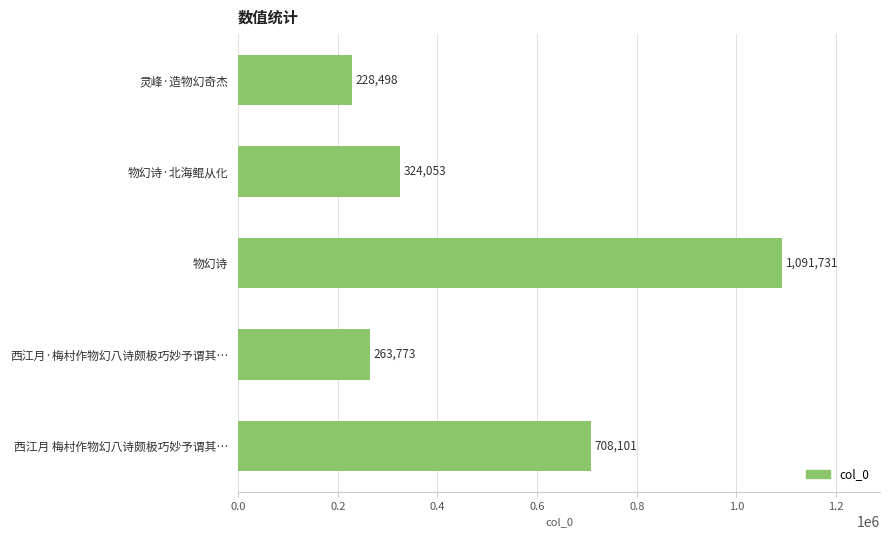

Rank the categories by value from highest to lowest.

物幻诗, 西江月 梅村作物幻八诗颇极巧妙予谓其…, 物幻诗·北海鲲从化, 西江月·梅村作物幻八诗颇极巧妙予谓其…, 灵峰·造物幻奇杰